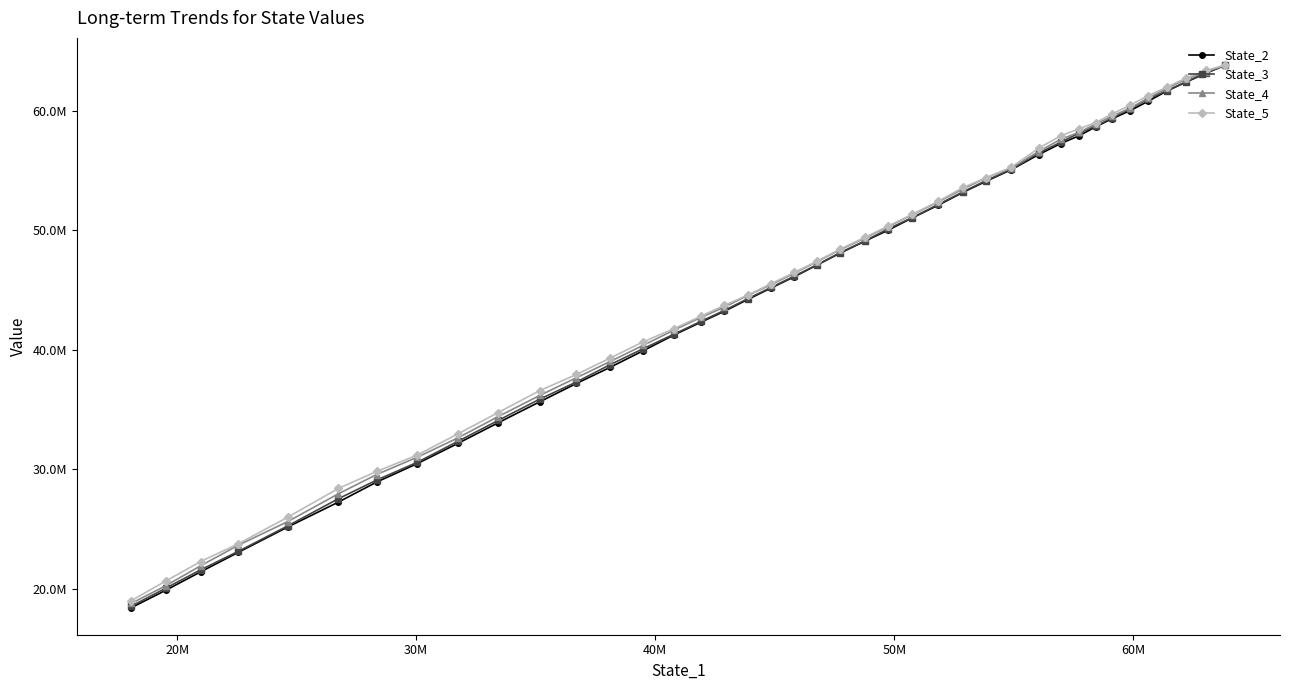

List the series in order of their peak value, lowest first.

State_3, State_2, State_4, State_5